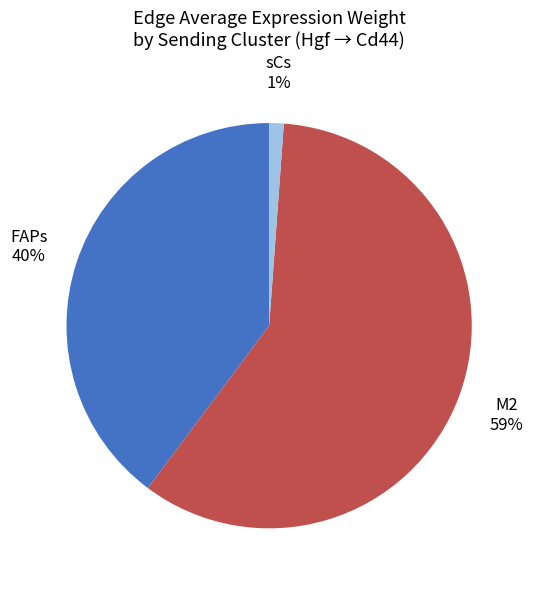

To the nearest percent, what is the difference between the largest and smallest slice percentages?

58%